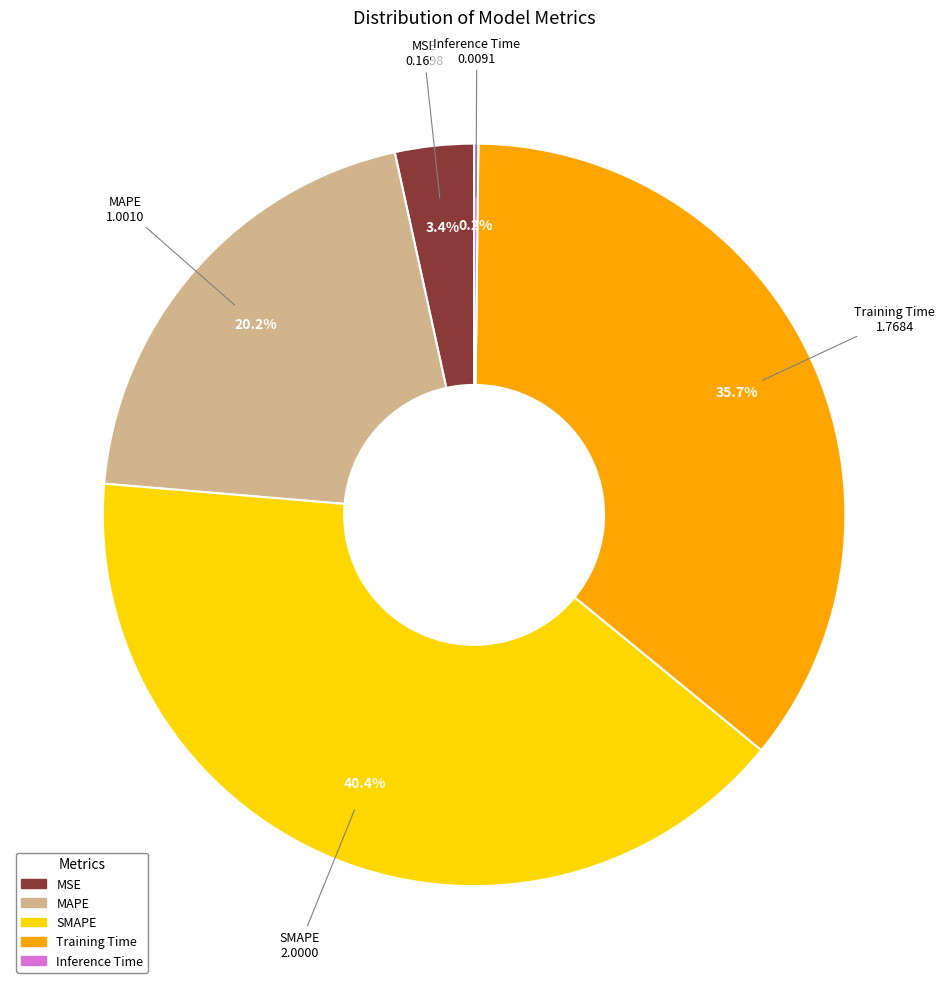

What percentage is the MSE slice, to the nearest percent?

3%